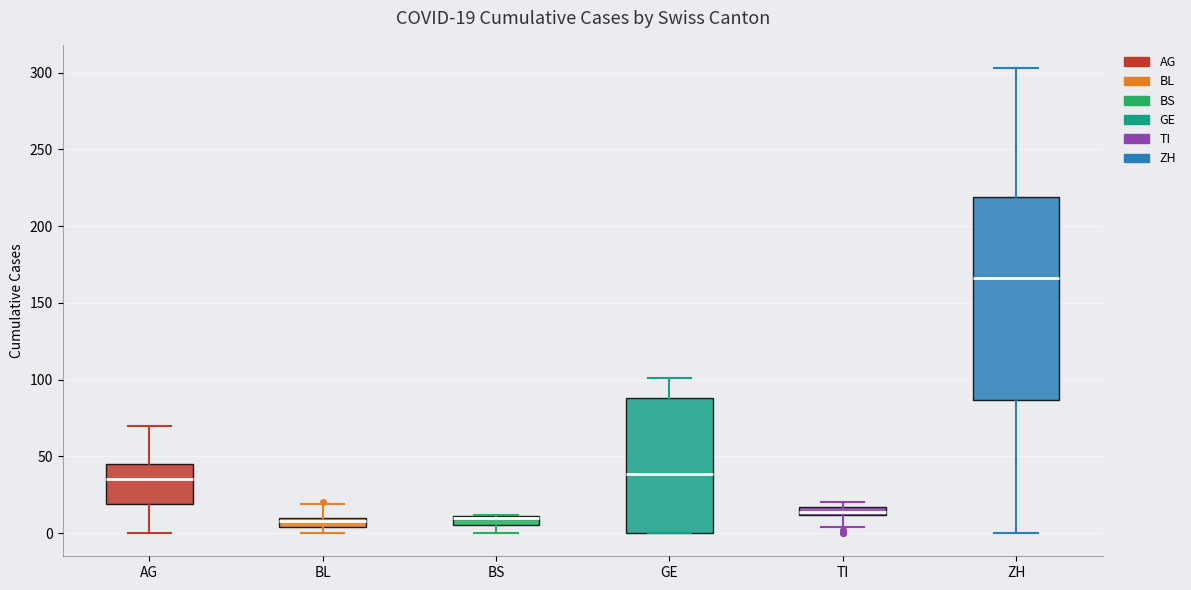

Which box is the tallest, from its lower edge to its upper edge?

ZH